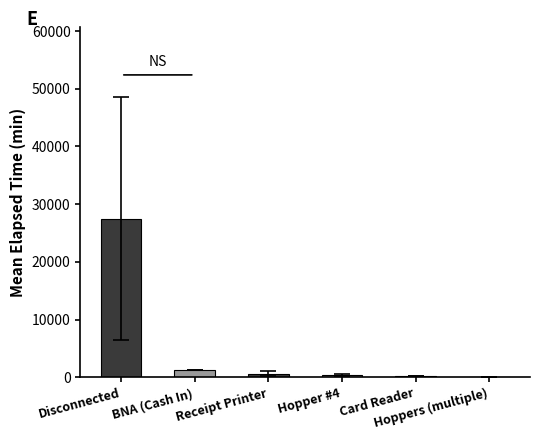

What is the maximum value shown in the chart?

27495.0